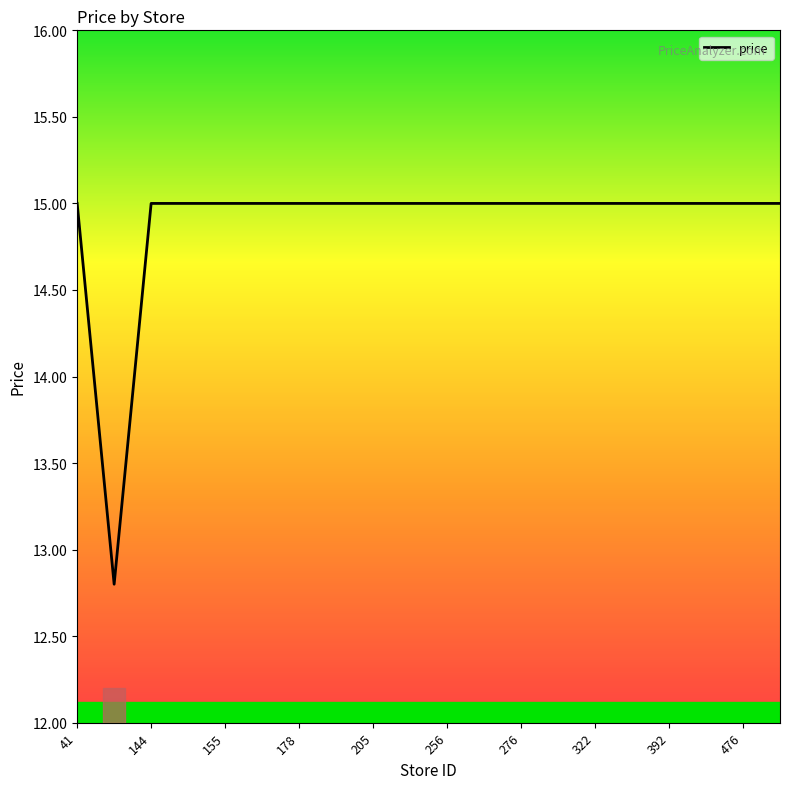

What is the difference between the maximum and minimum values?

2.2